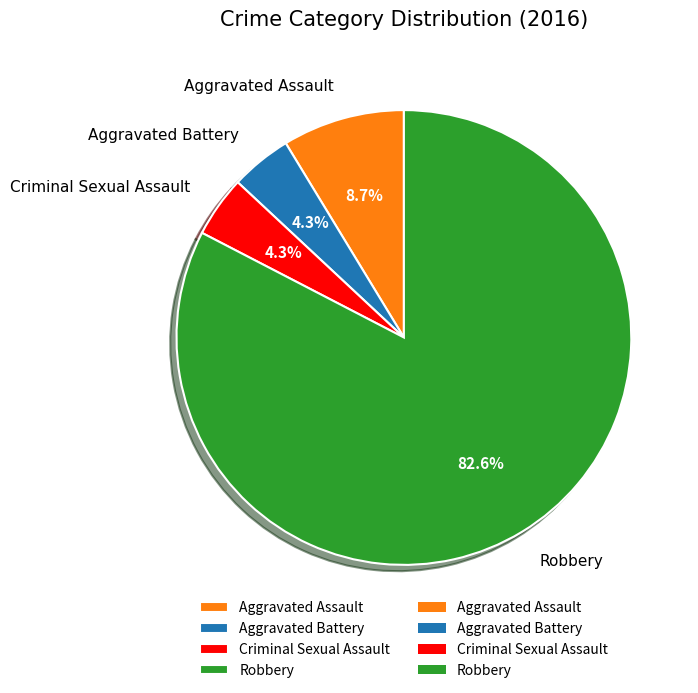

To the nearest percent, what portion does Aggravated Assault represent?

9%